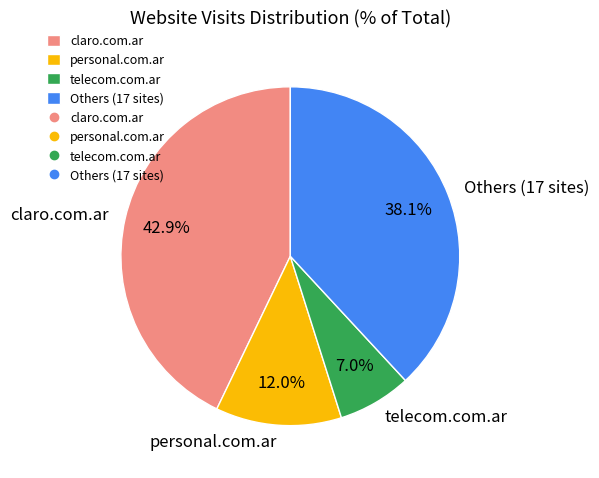

Is there a majority slice in this chart?

No